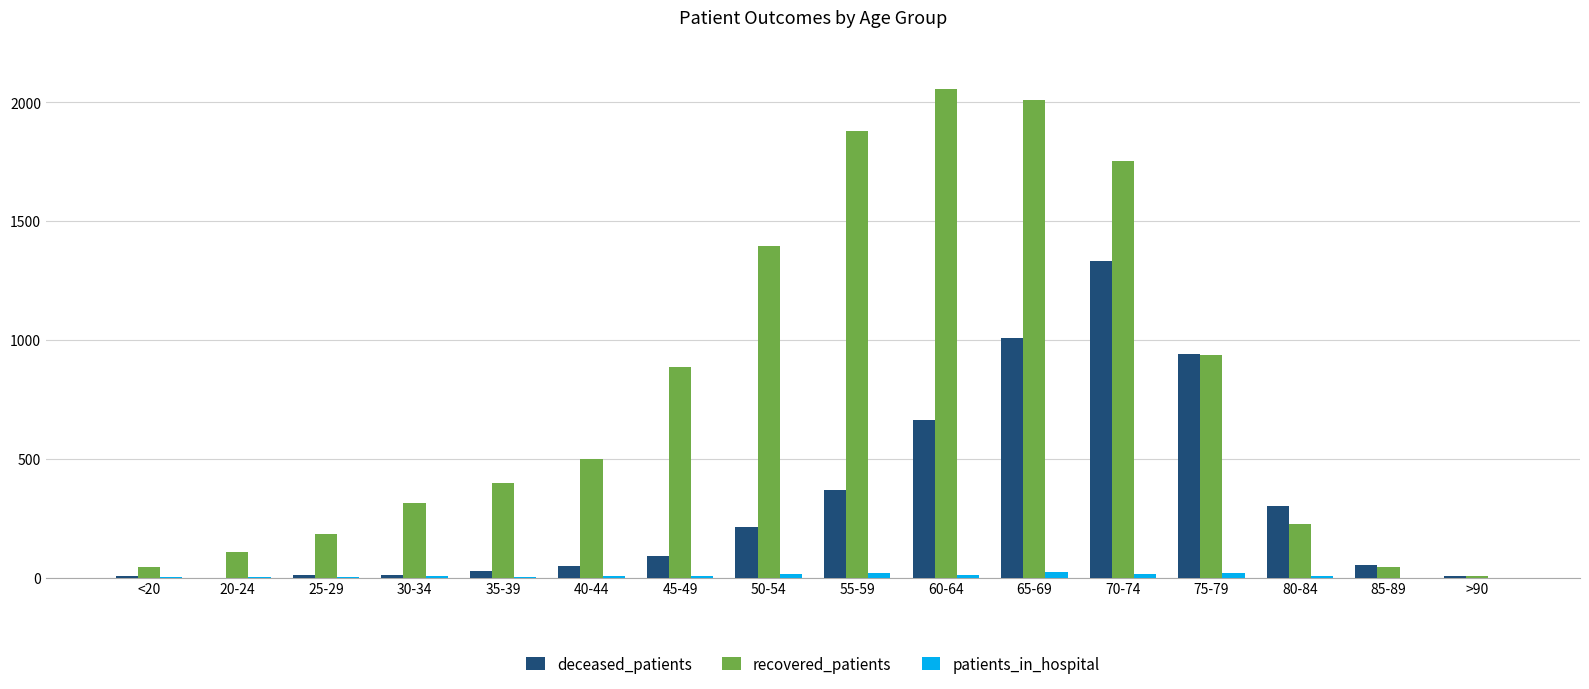

What is the sum of all deceased_patients values?

5086